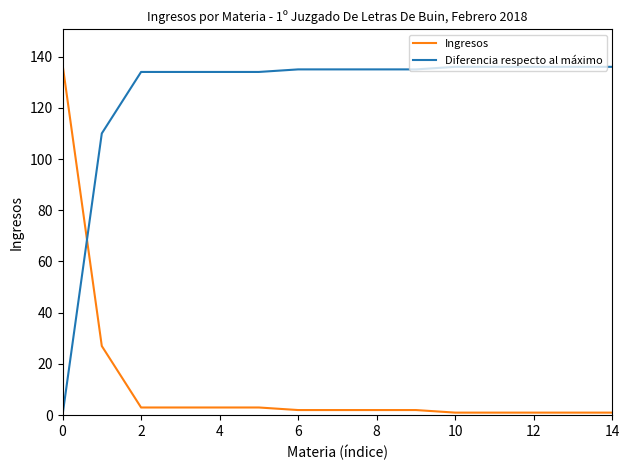

How many intersections are there between Ingresos and Diferencia respecto al máximo?

1